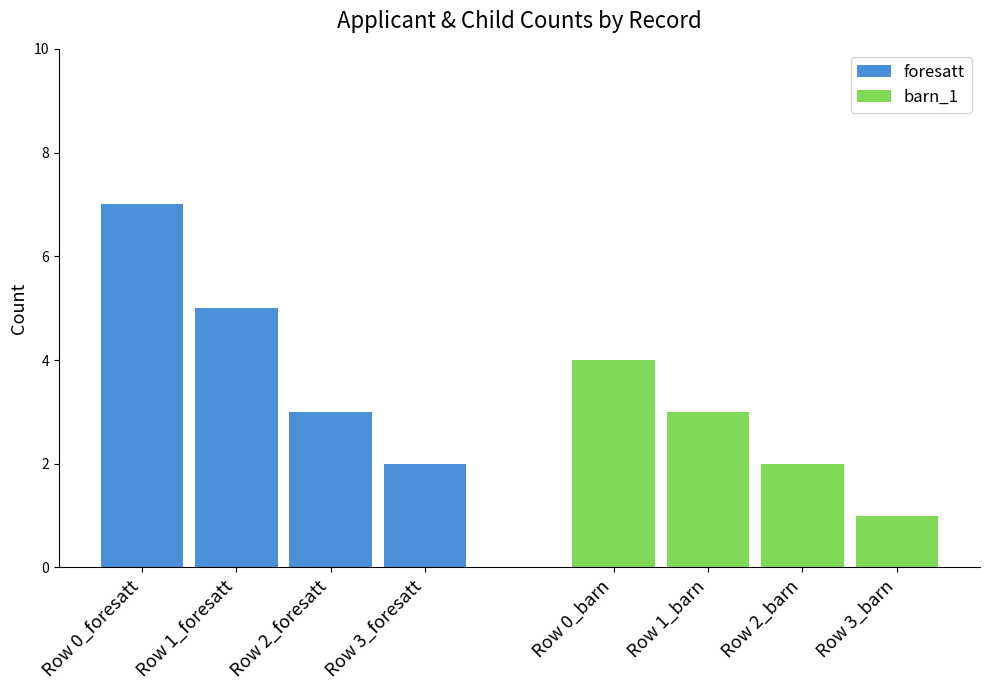

At Row 3_foresatt, list the series in order from smallest to largest.

barn_1, foresatt